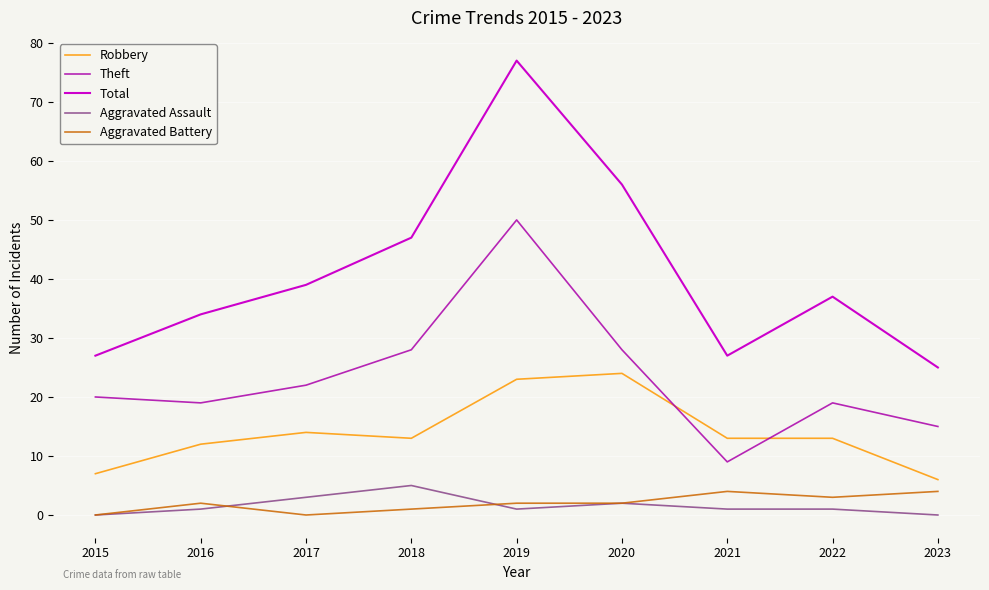

Which series has the widest spread of values?

Total